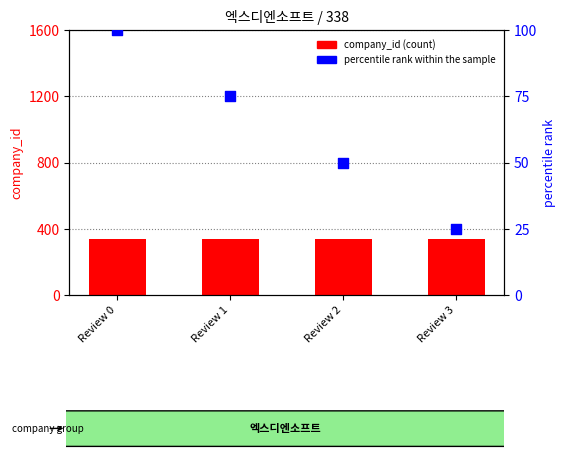

At which category is the sum across all series the highest?

Review 0